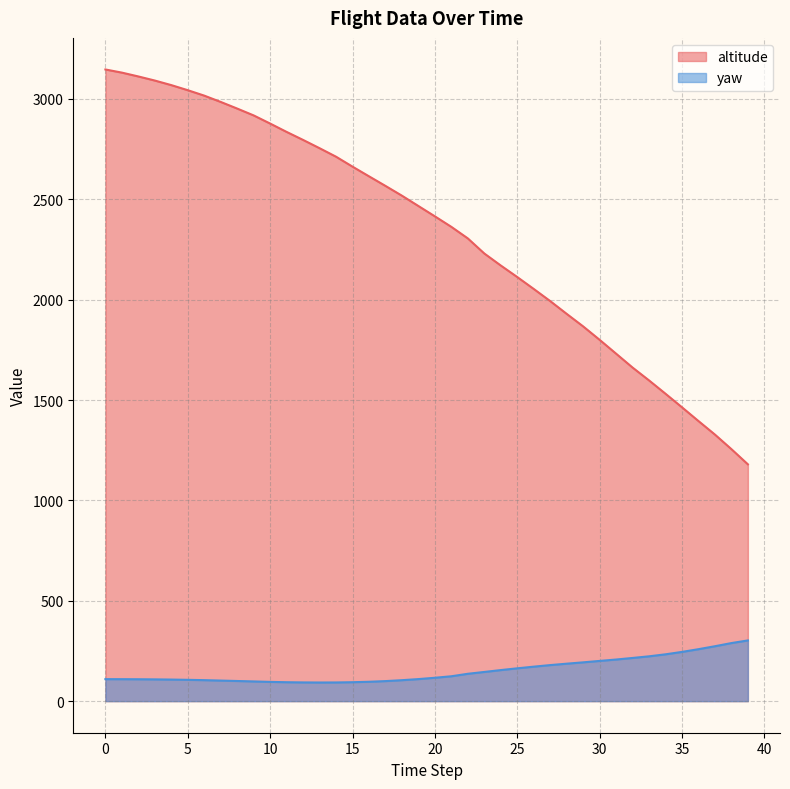

What are all the series names shown in the legend?

altitude, yaw